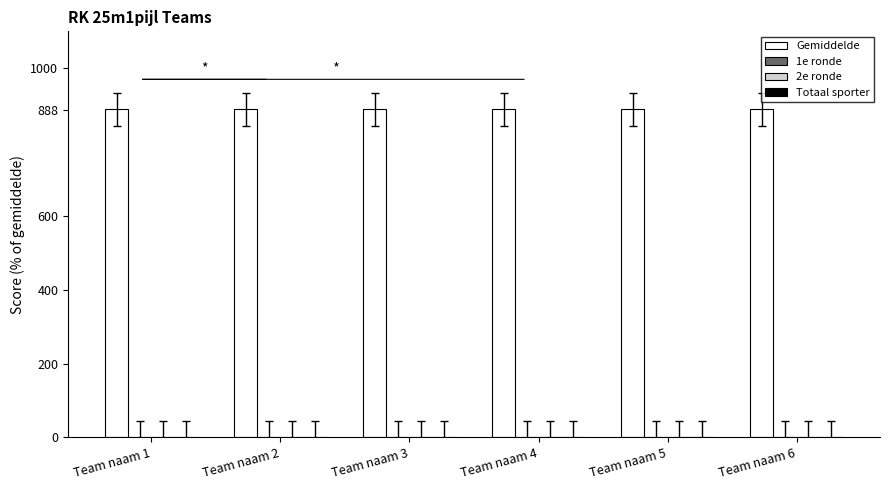

Reading left to right, transcribe all the data shown in this chart.

Gemiddelde: 888.8	888.8	888.8	888.8	888.8	888.8
1e ronde: 0.0	0.0	0.0	0.0	0.0	0.0
2e ronde: 0.0	0.0	0.0	0.0	0.0	0.0
Totaal sporter: 0.0	0.0	0.0	0.0	0.0	0.0